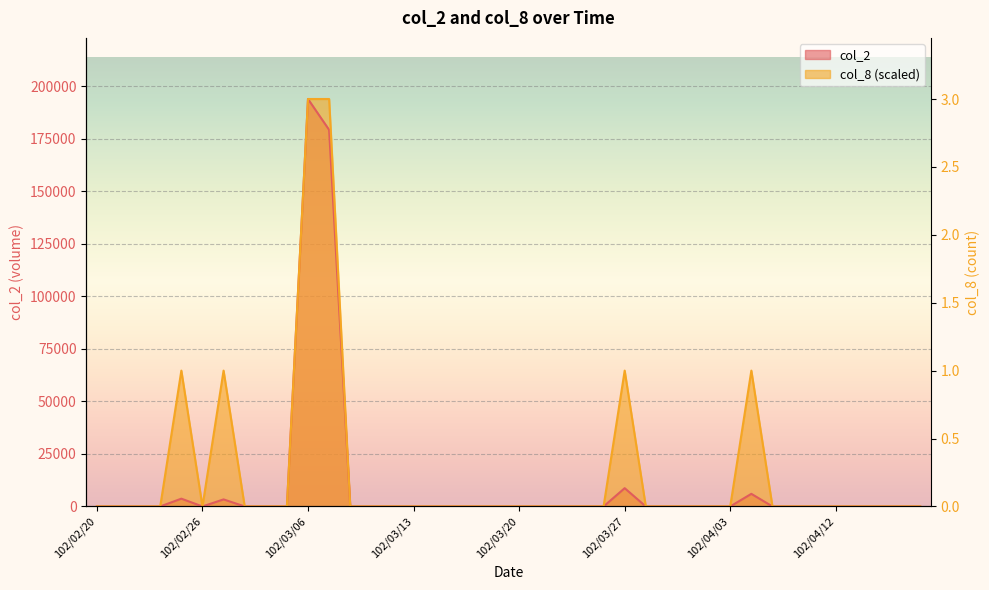

What is the highest value of the col_2 series?

194040